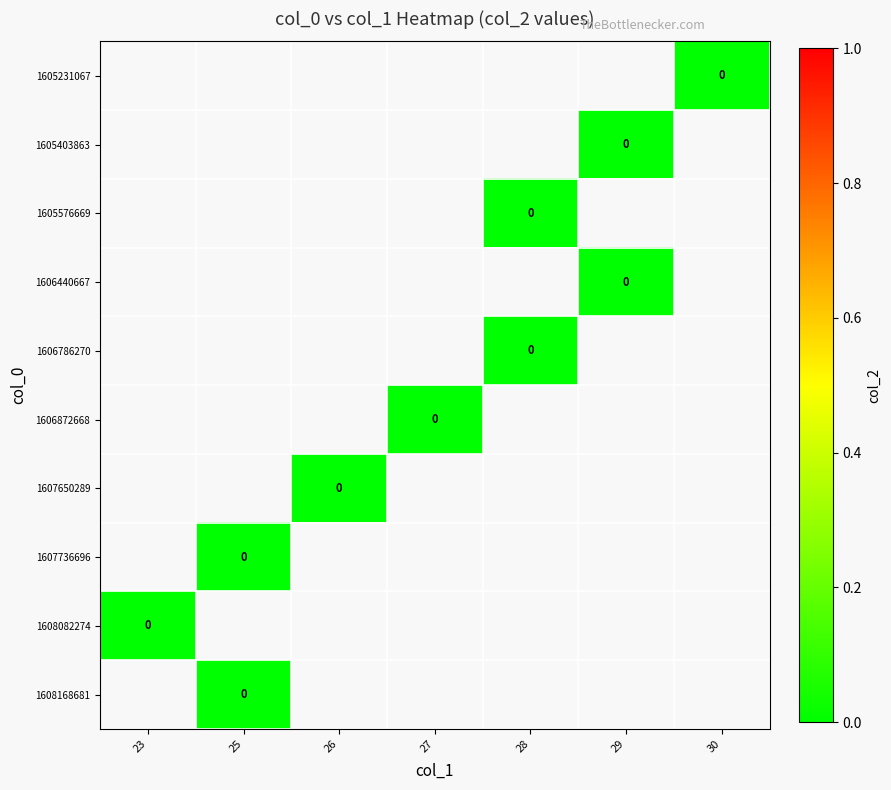

Is the value of 1606786270 at 23 greater than the value of 1607736696 at 27?

No